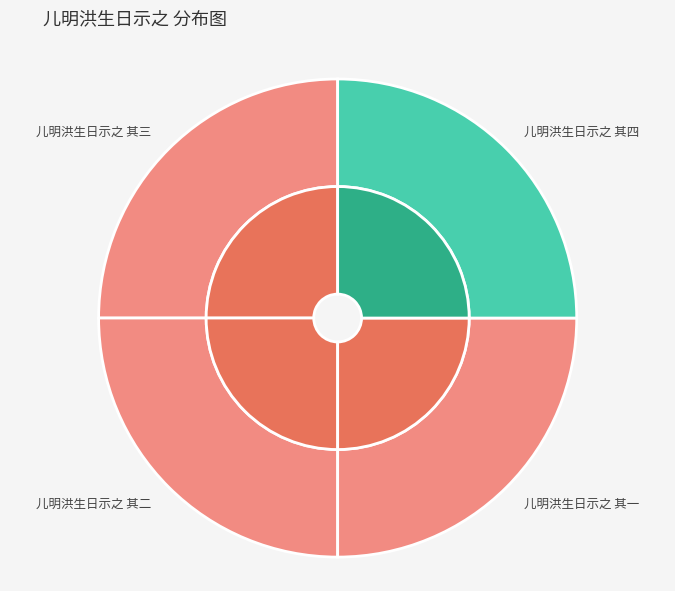

To the nearest percent, what percentage of the pie is 儿明洪生日示之 其三?

25%